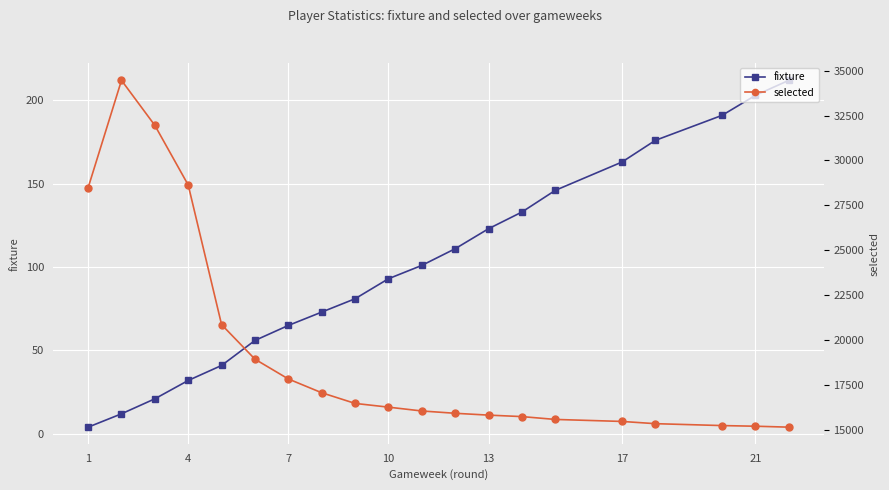

What is the maximum value for fixture?

212